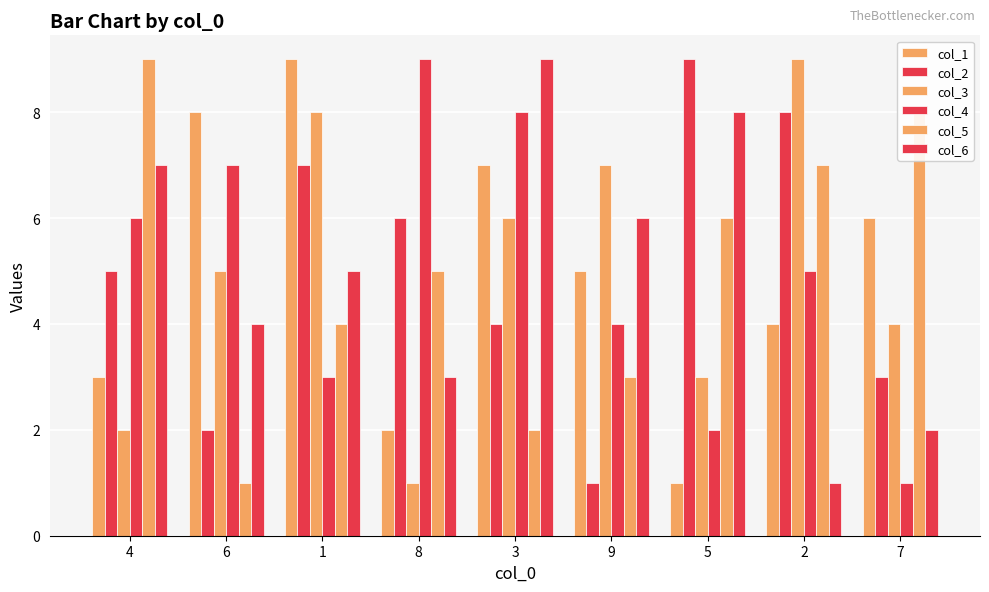

What is the total value across all series at 5?

29